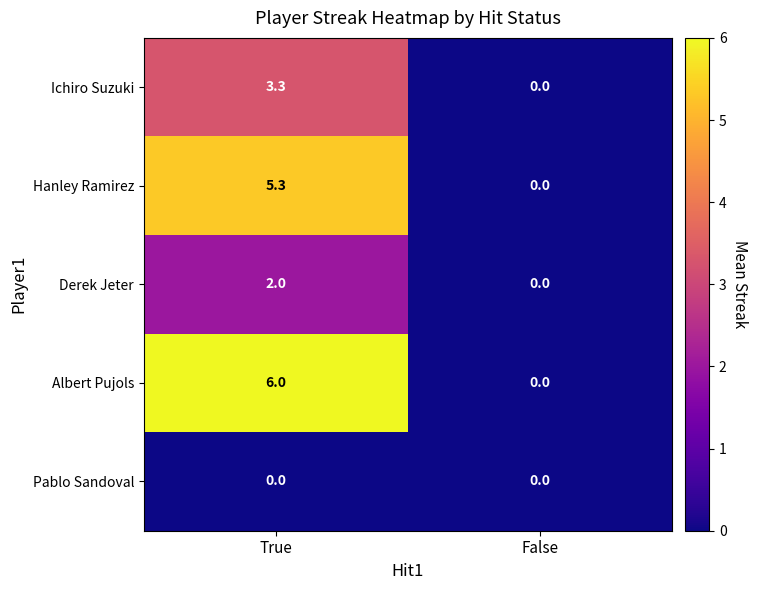

Which label corresponds to the largest value in the chart?

True